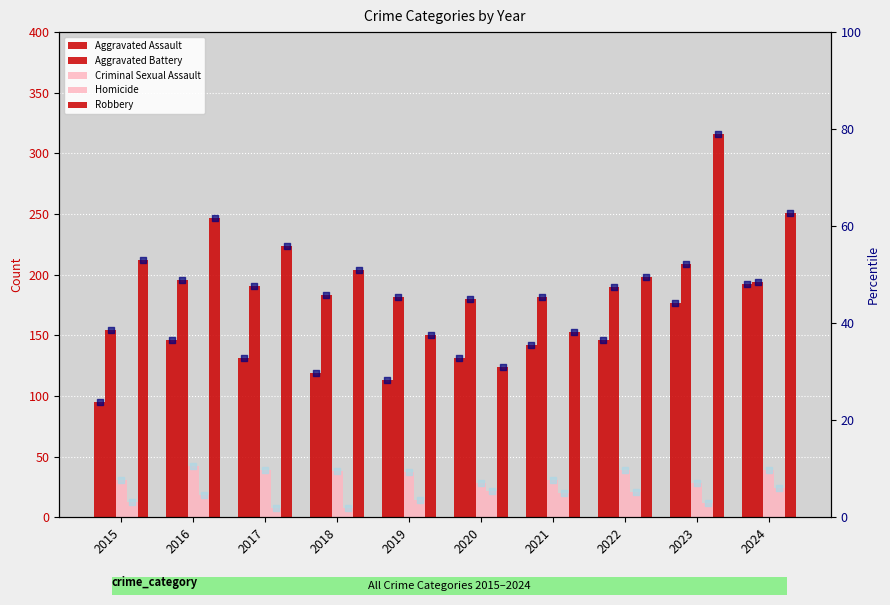

Which series contains the highest Y value?

Robbery